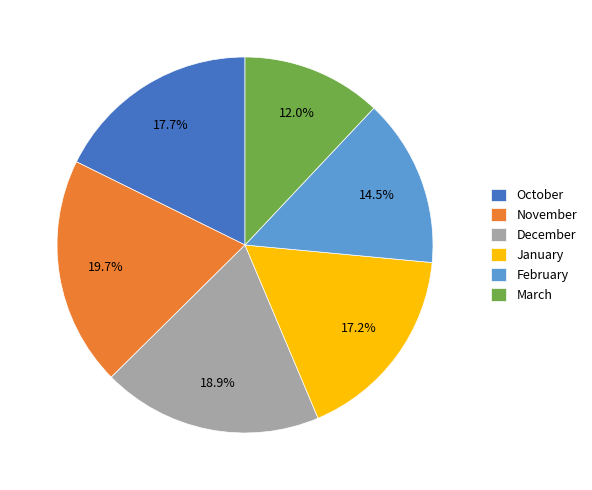

How many segments does this pie chart have?

6